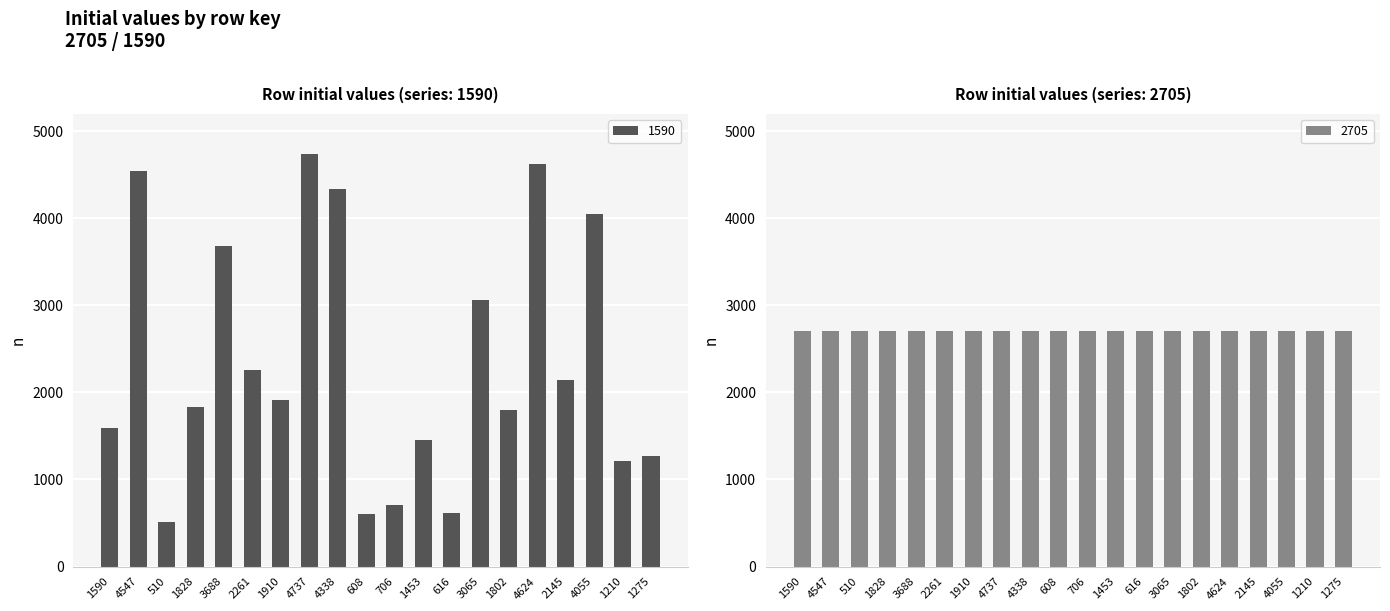

What position from the left is 1210?

19